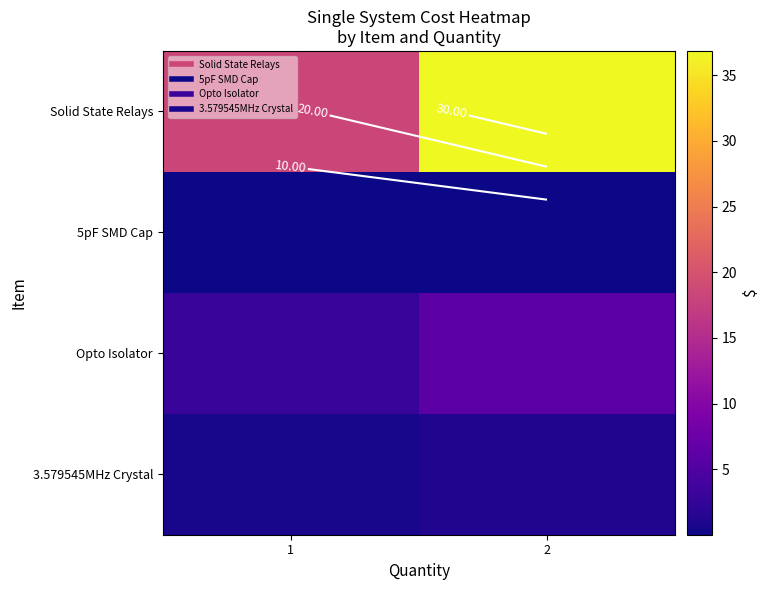

What is the total value across all series at 2?

44.2